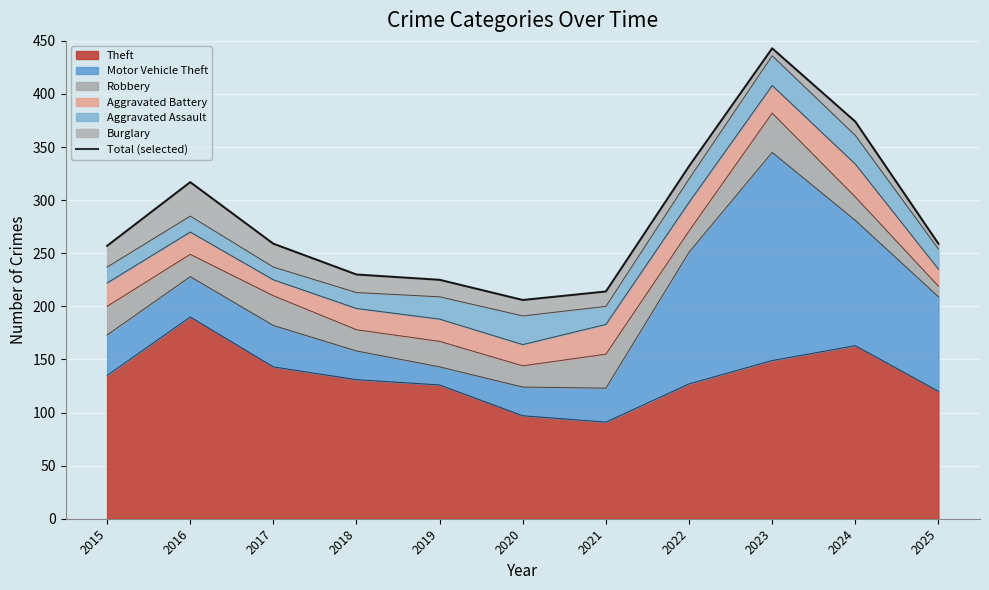

The value at 2024 is 374. True or false?

True